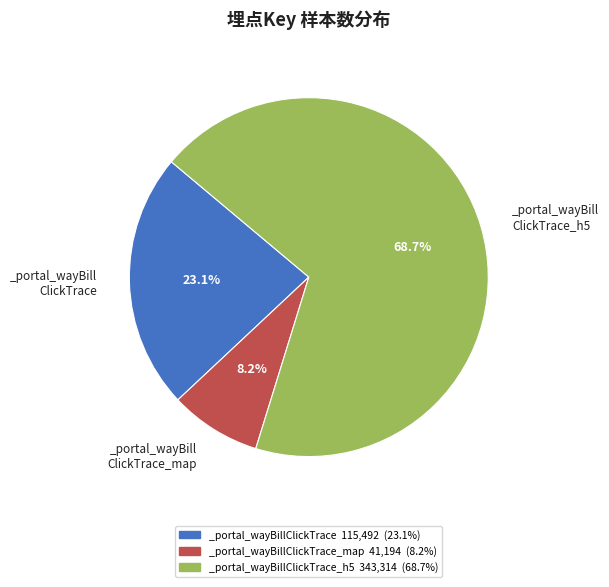

Between _portal_wayBillClickTrace_map 41,194 (8.2%) and _portal_wayBillClickTrace_h5 343,314 (68.7%), which is larger?

_portal_wayBillClickTrace_h5 343,314 (68.7%)